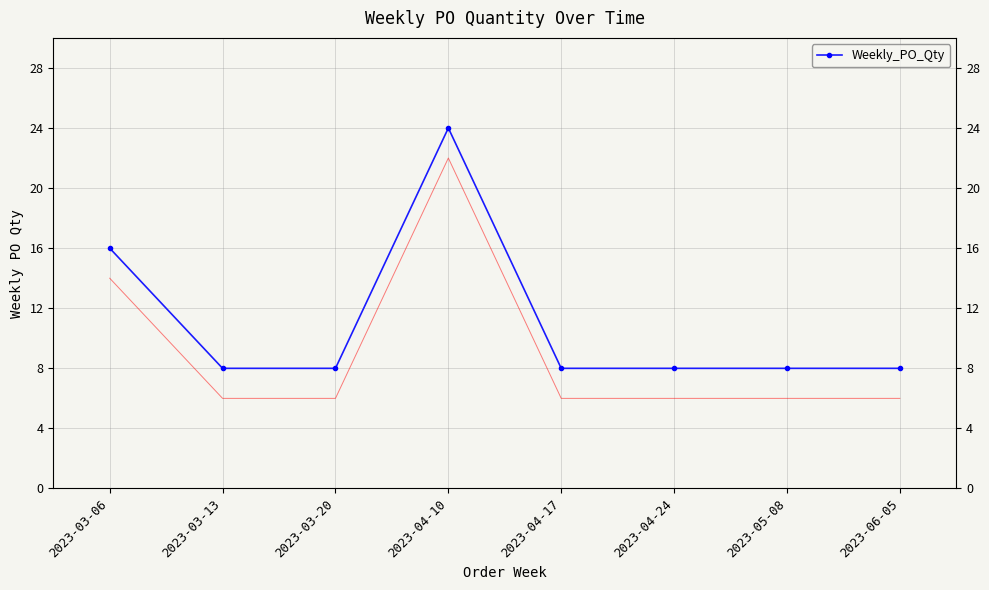

How many lines are shown in the chart?

1